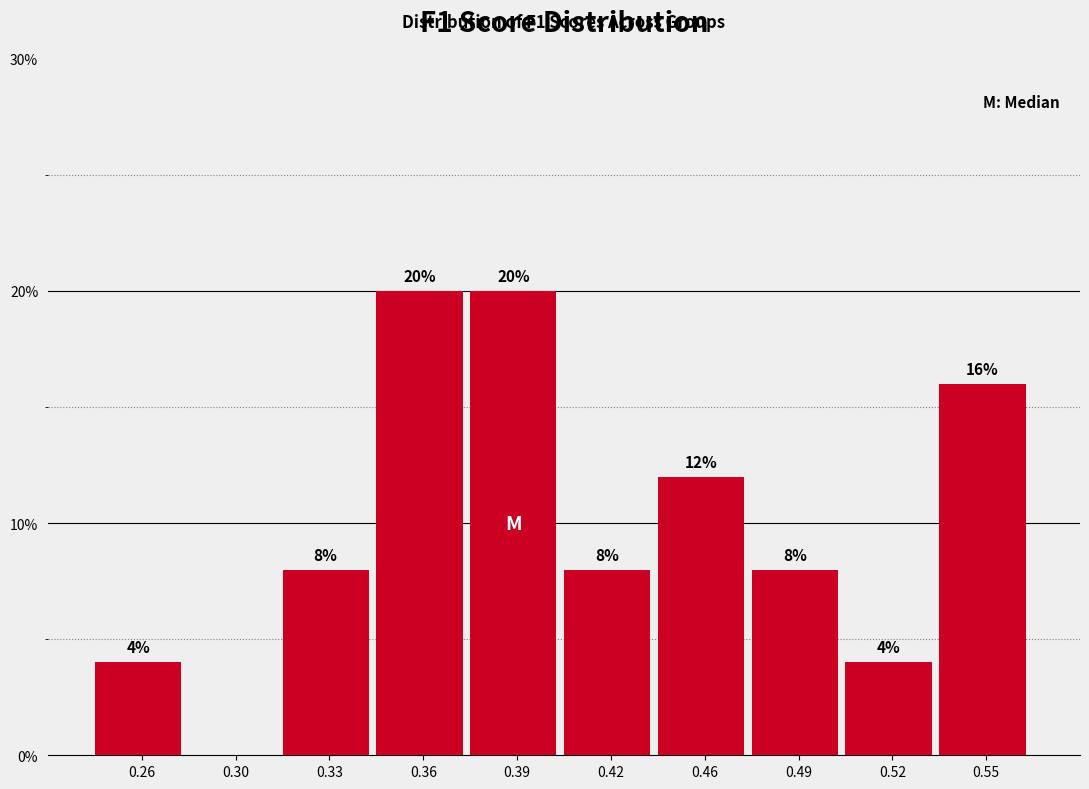

Reading right to left, what are all the values shown in this chart?

0.55=16	0.52=4	0.49=8	0.46=12	0.42=8	0.39=20	0.36=20	0.33=8	0.30=0	0.26=4